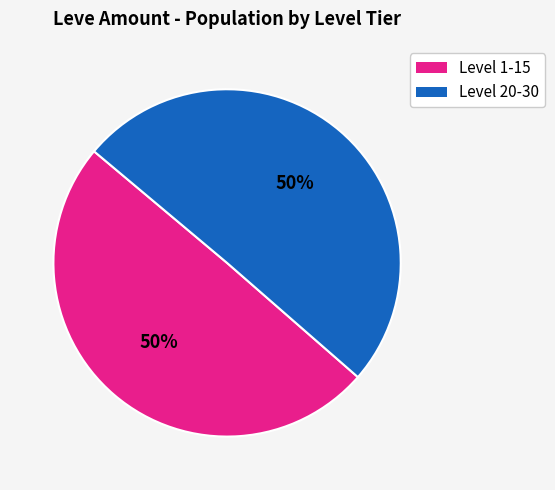

Is there any slice that represents more than half of the pie?

No